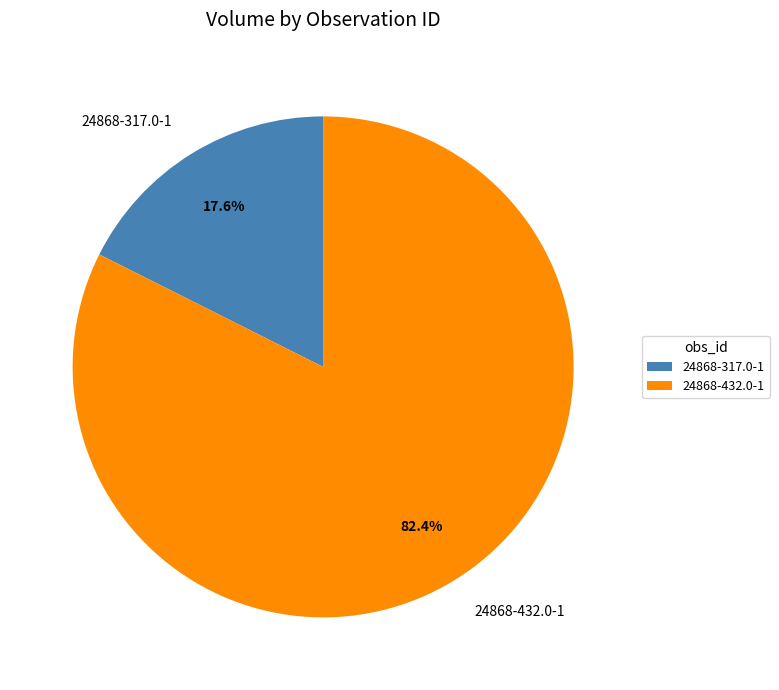

The 24868-317.0-1 slice represents 18% of the pie. True or false?

True